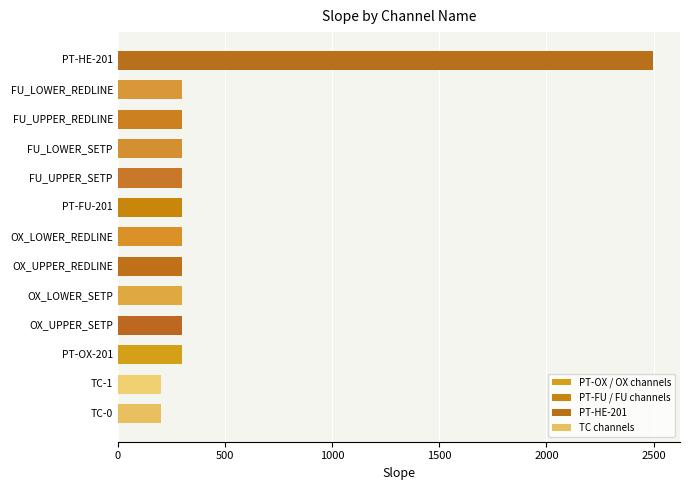

Reading top to bottom, extract all data points from this chart.

PT-HE-201=2498.5	FU_LOWER_REDLINE=300.0	FU_UPPER_REDLINE=300.0	FU_LOWER_SETP=300.0	FU_UPPER_SETP=300.0	PT-FU-201=300.0	OX_LOWER_REDLINE=300.0	OX_UPPER_REDLINE=300.0	OX_LOWER_SETP=300.0	OX_UPPER_SETP=300.0	PT-OX-201=300.0	TC-1=200.0	TC-0=200.0